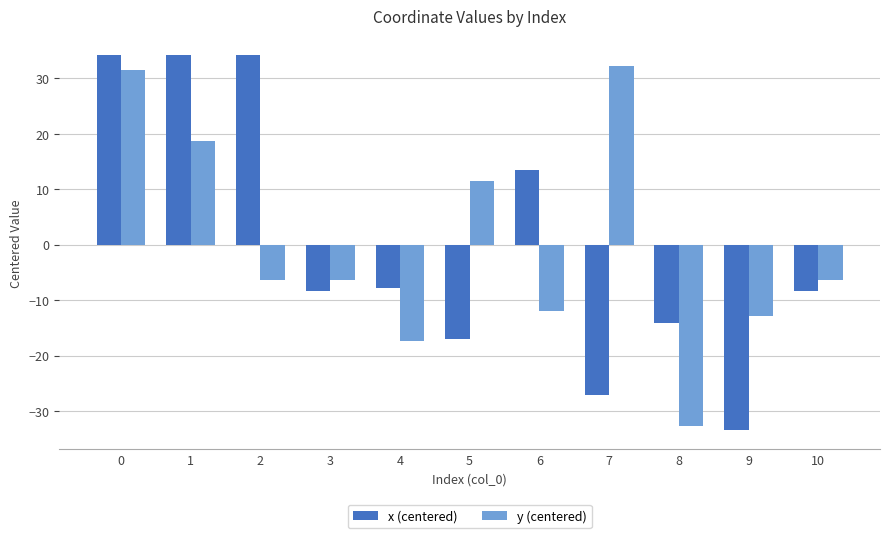

What are all the series names shown in the legend?

x (centered), y (centered)